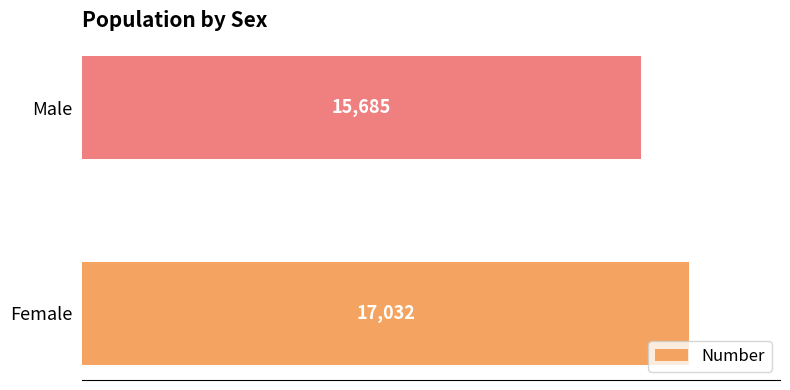

What is the difference between the maximum and minimum values?

1347